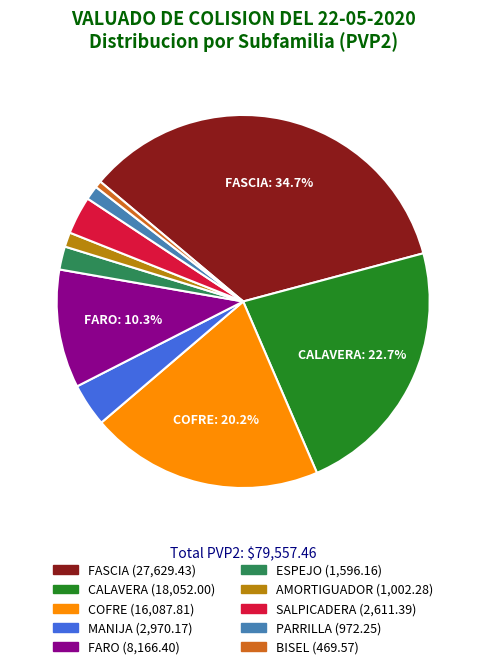

True or false: AMORTIGUADOR accounts for 1% of the total.

True